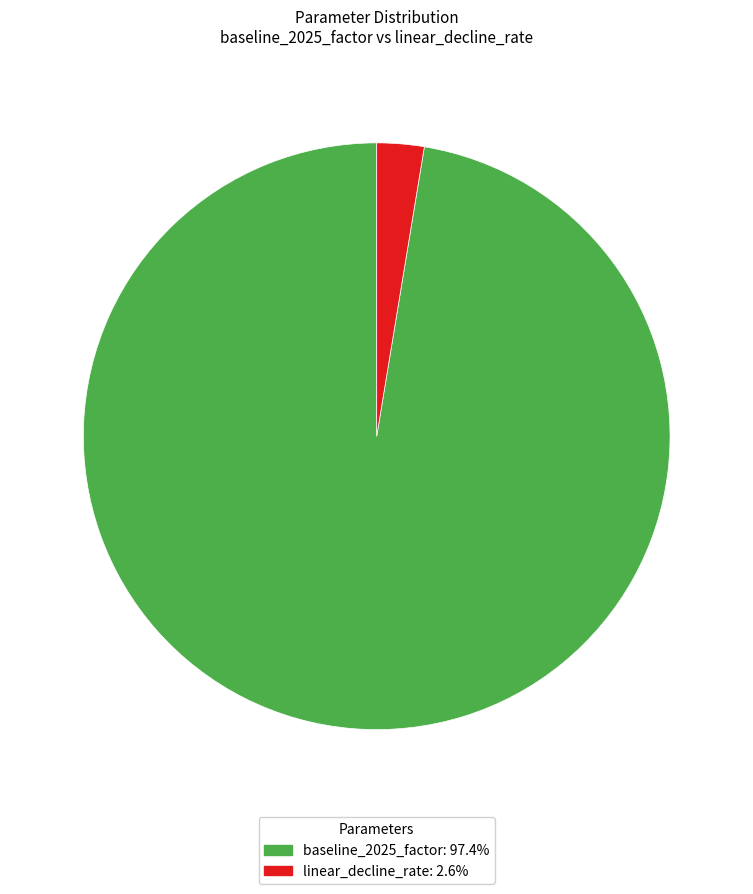

How many slices are in this pie chart?

2